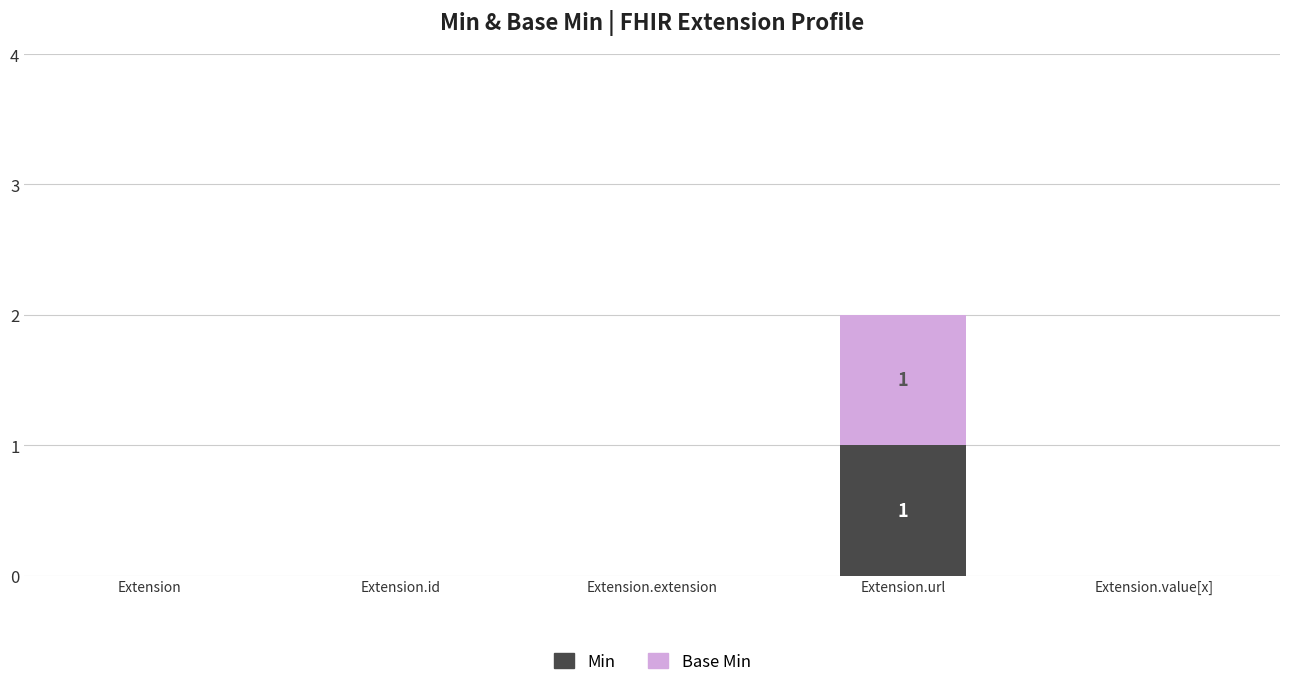

Reading left to right, transcribe the values for Min.

Extension=0	Extension.id=0	Extension.extension=0	Extension.url=1	Extension.value[x]=0